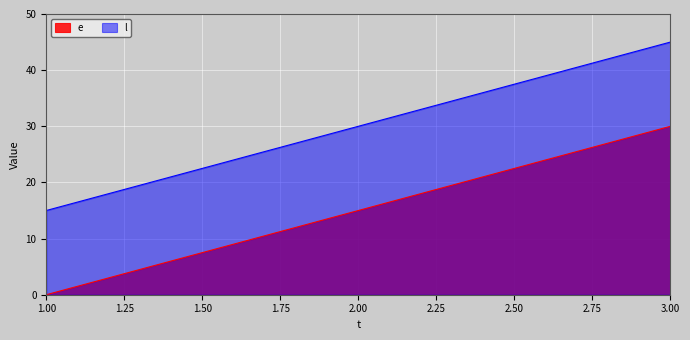

What is the difference between the maximum and minimum values in the e series?

30